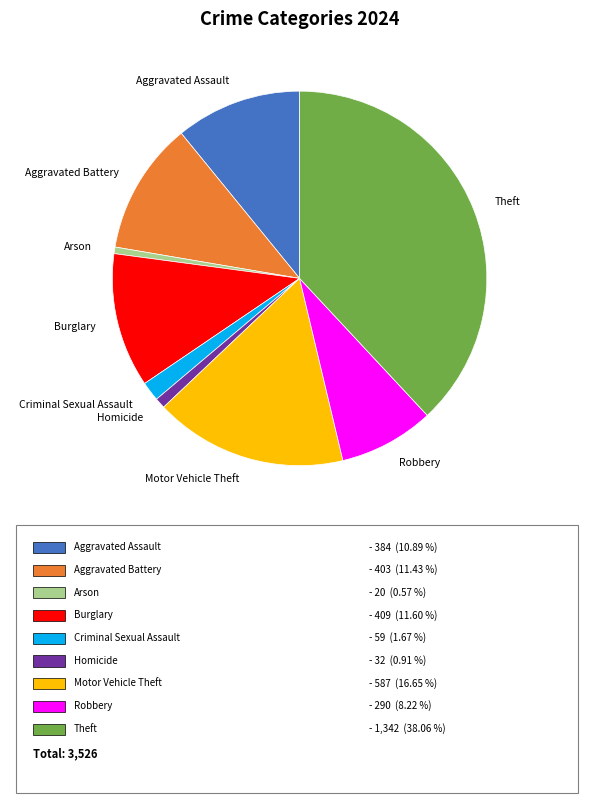

Is there any slice that represents more than half of the pie?

No